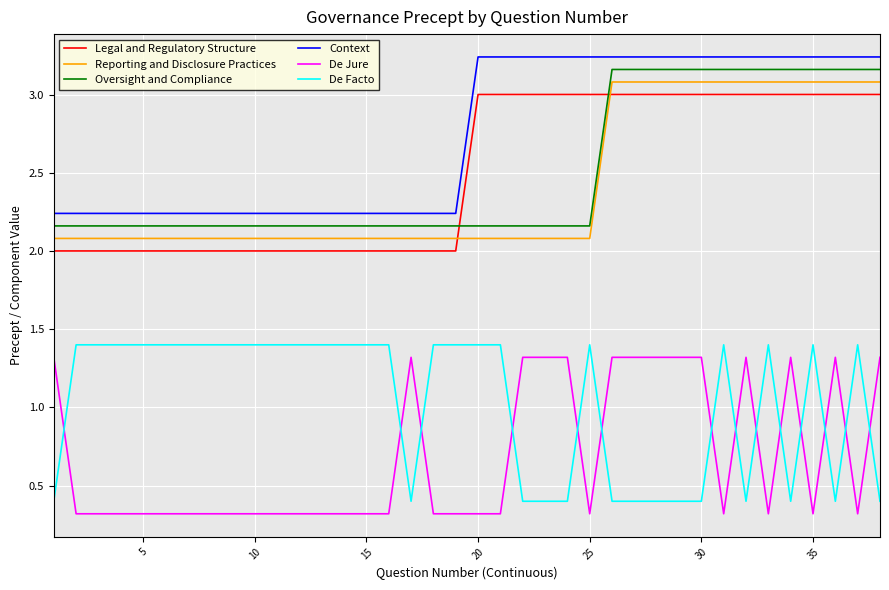

Count the Oversight and Compliance values in the range 2 to 3.

25